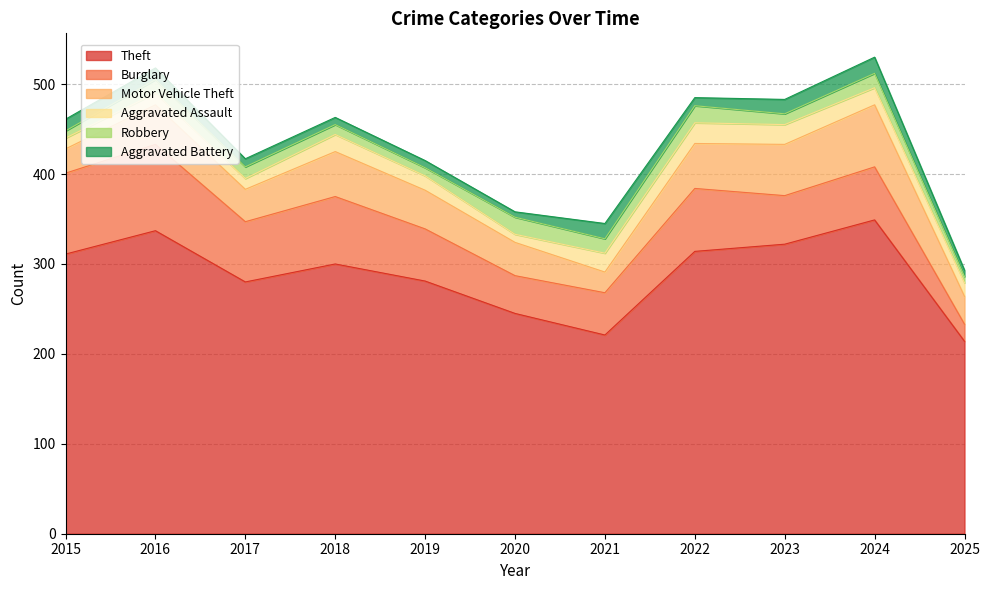

What is the sum of all Aggravated Battery values?

124